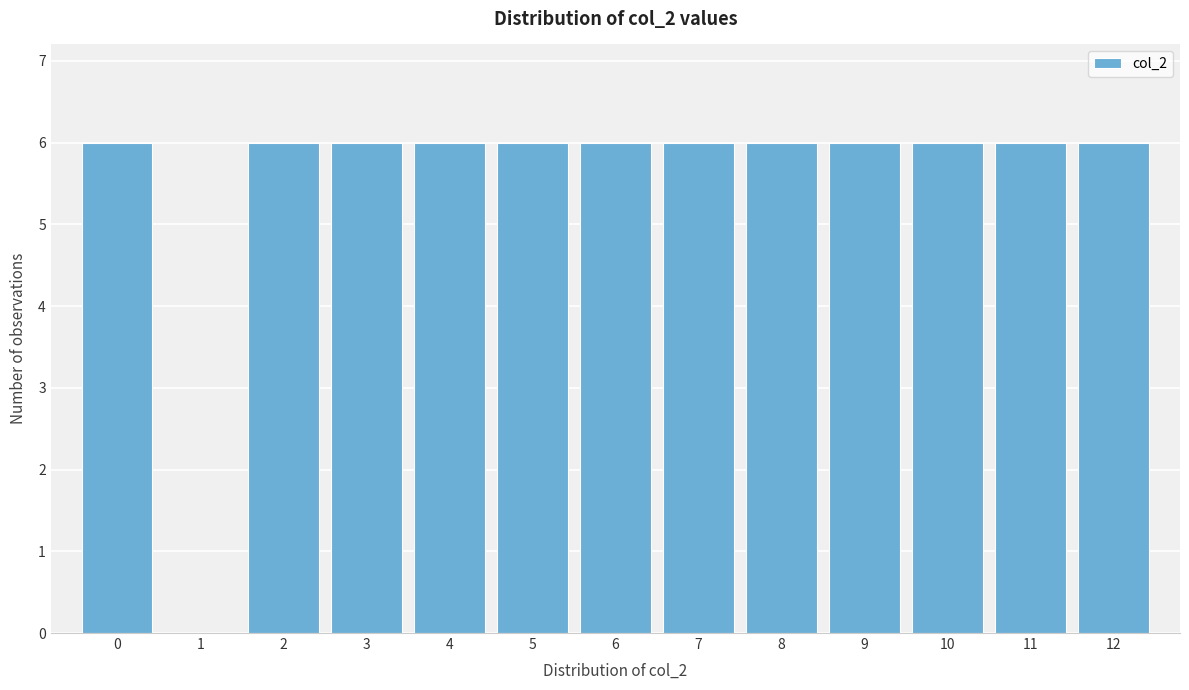

How tall is the bar that spans 11.5 to 12.5 on the x-axis? The values are not printed on the chart, so give them approximately, as read against the axis.

6